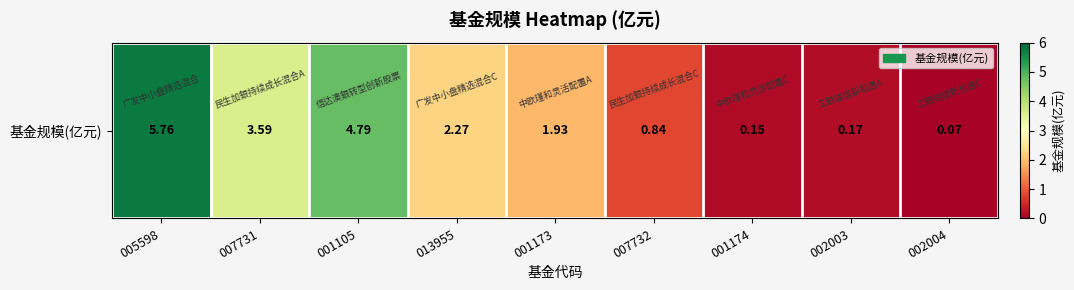

How many data points are less than 1?

4